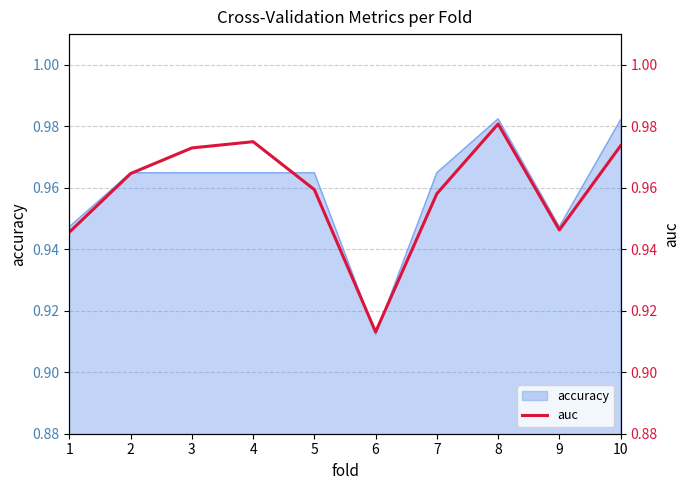

How many lines are shown in the chart?

1